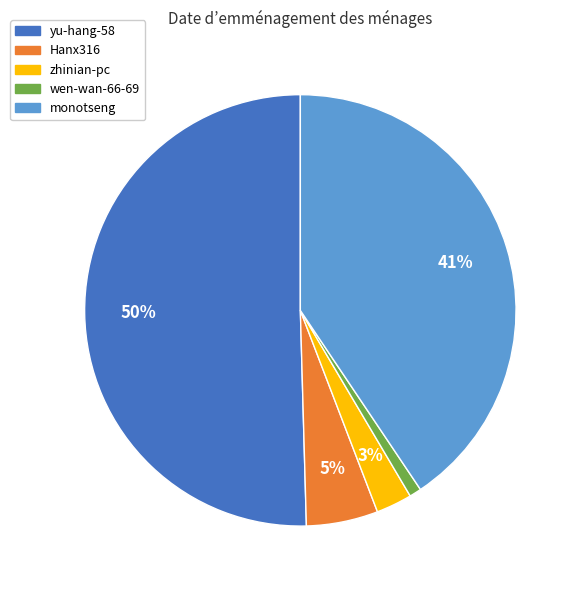

To the nearest percent, what is the average slice percentage?

20%